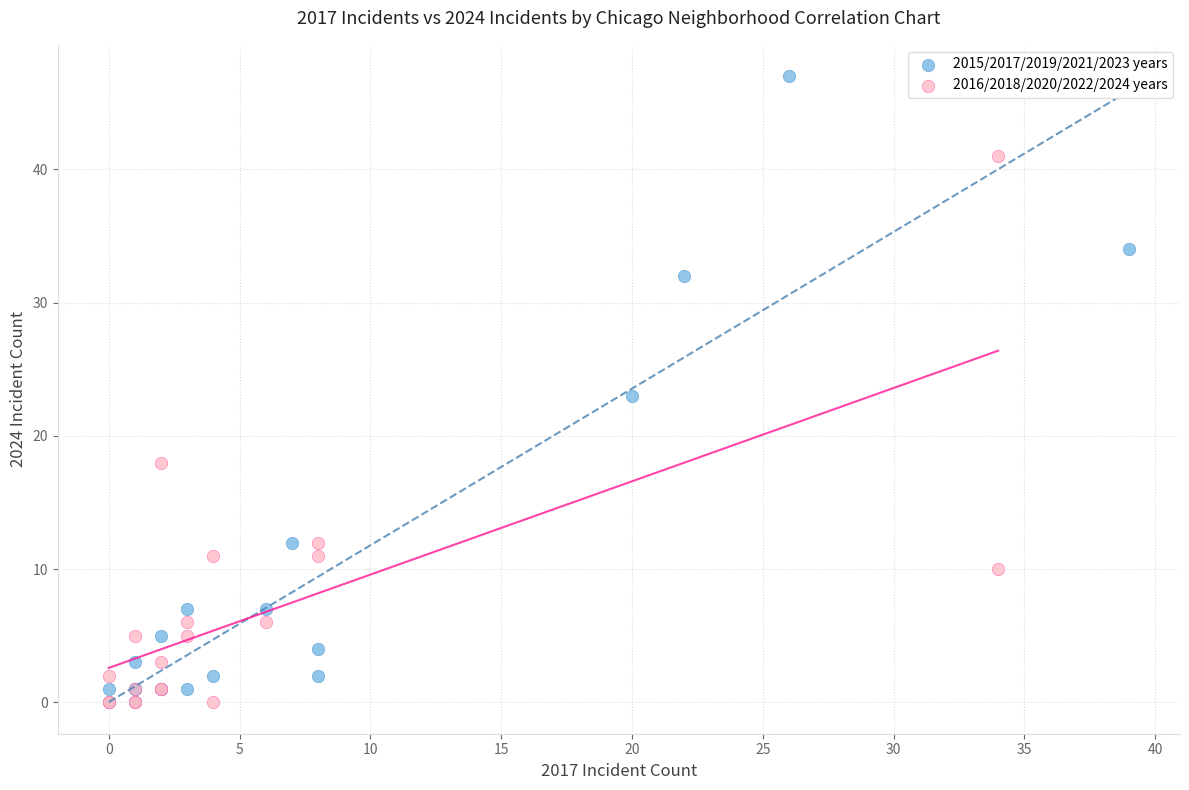

What are all the series names shown in the legend?

2015/2017/2019/2021/2023 years, 2016/2018/2020/2022/2024 years